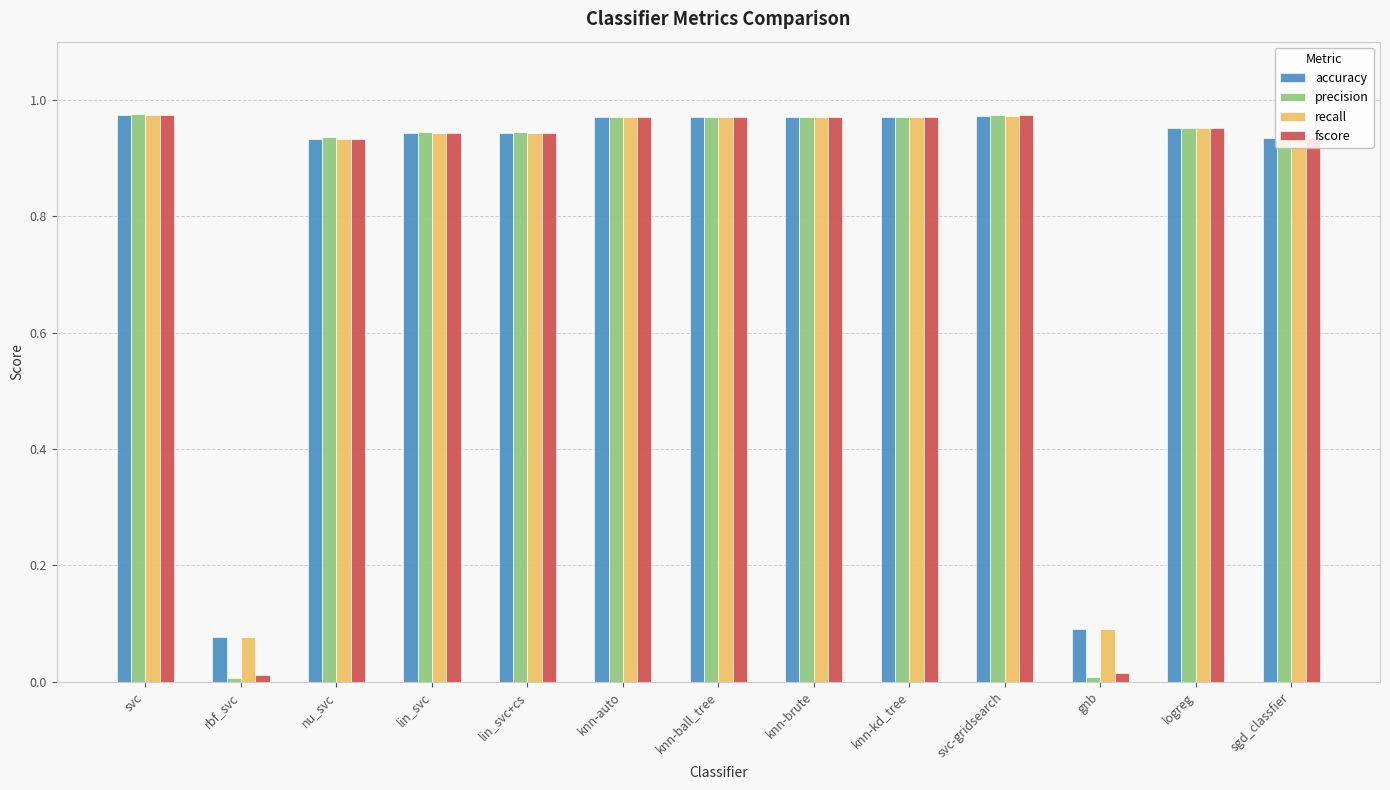

What is the average value of the accuracy series?

0.8